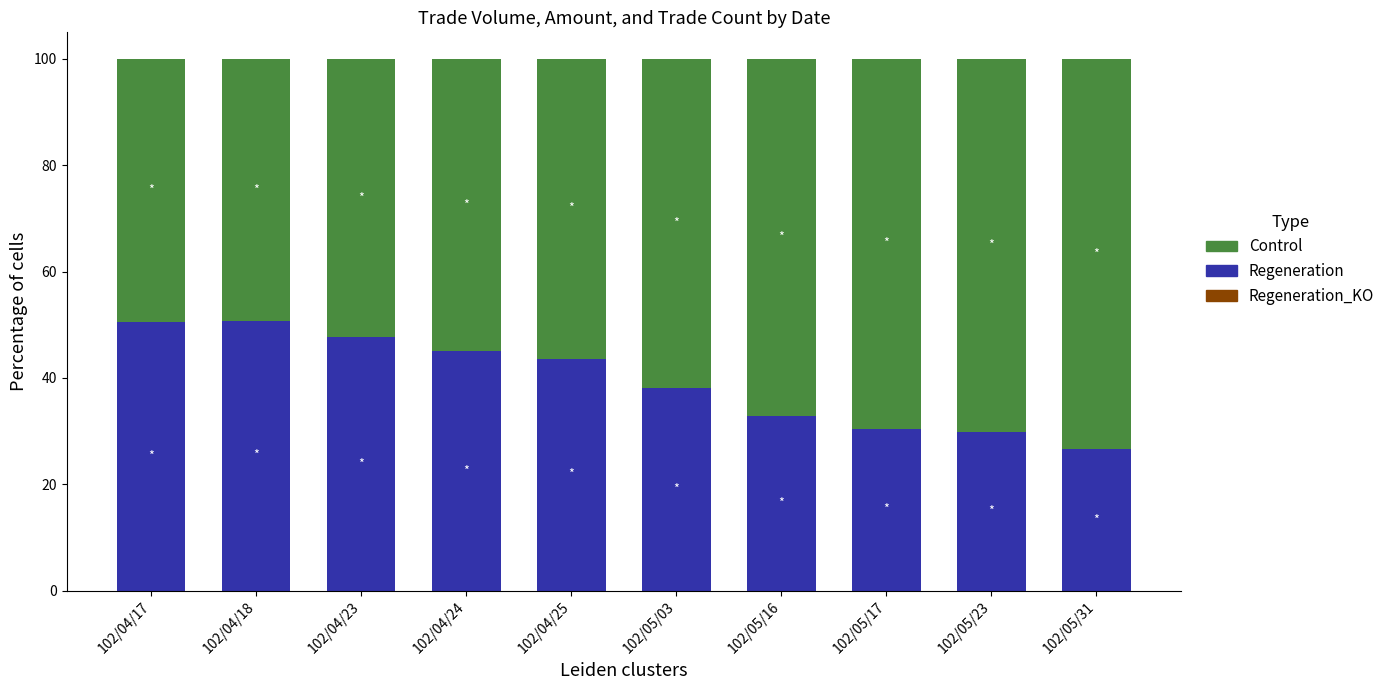

What is the average value of the Control series?

60.5